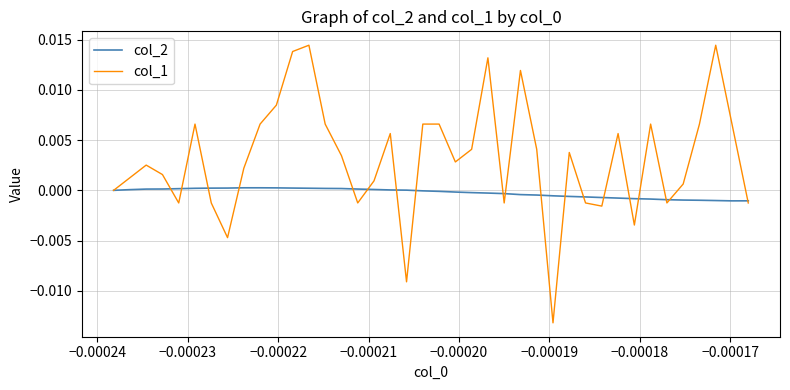

Which series has the largest total across all categories?

col_1